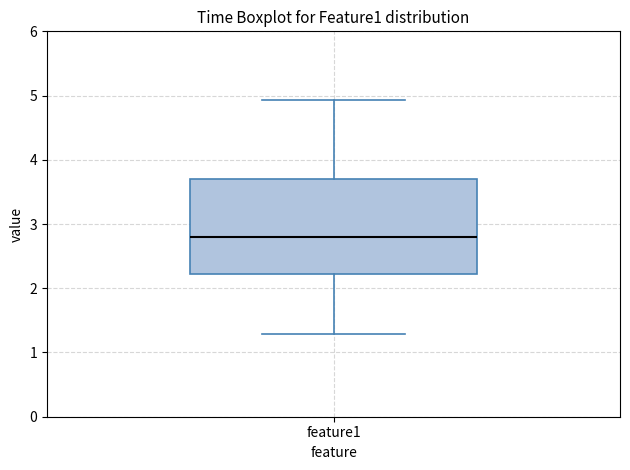

Where does the median line of the box for feature1 sit on the y-axis? The values are not printed on the chart, so give them approximately, as read against the axis.

2.8